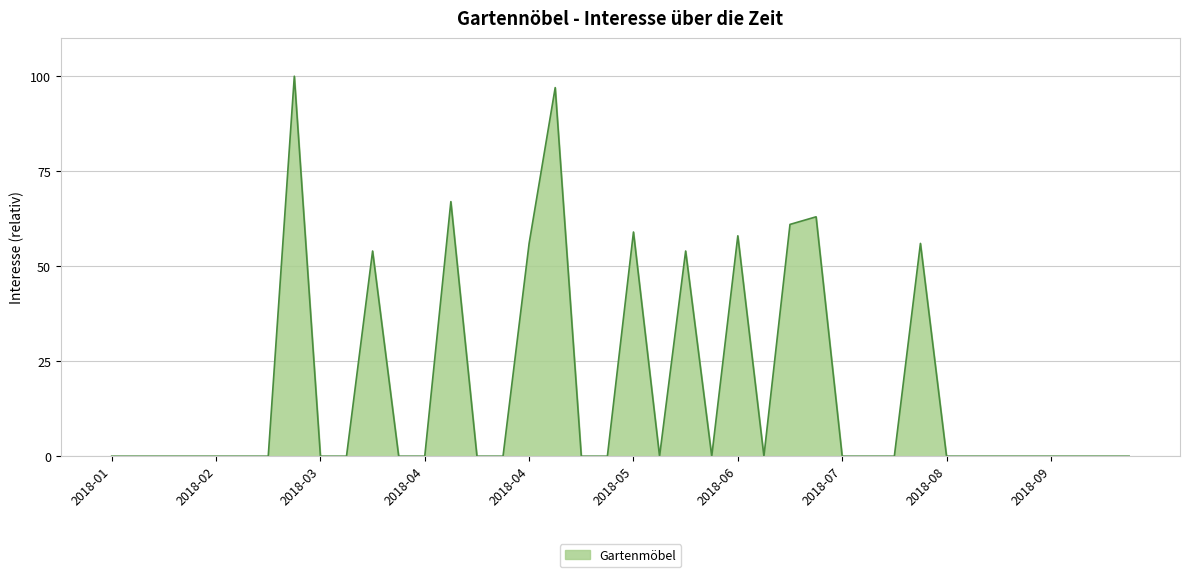

How many lines are shown in the chart?

1